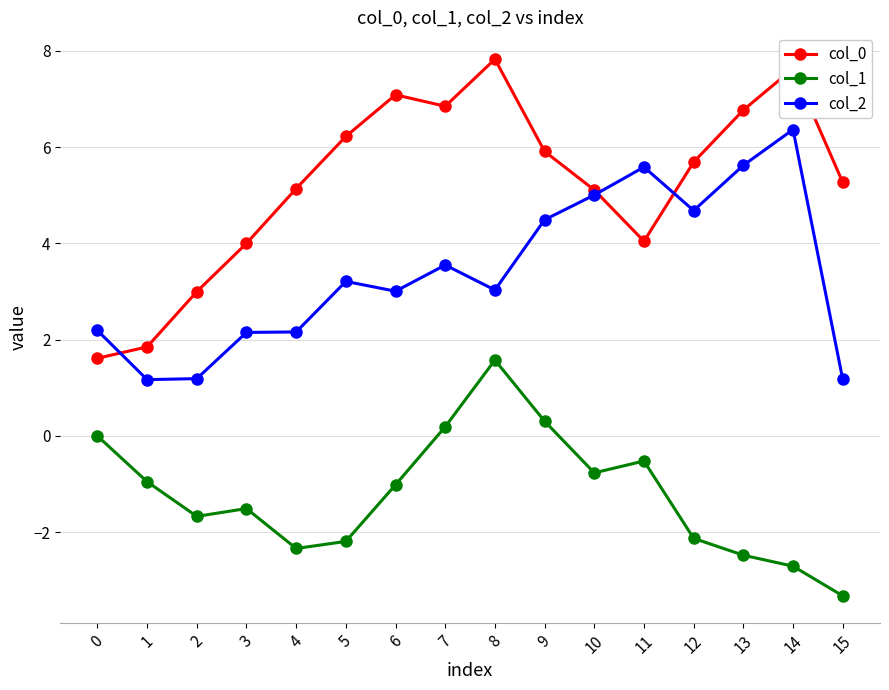

At how many categories does at least one series exceed 0?

16